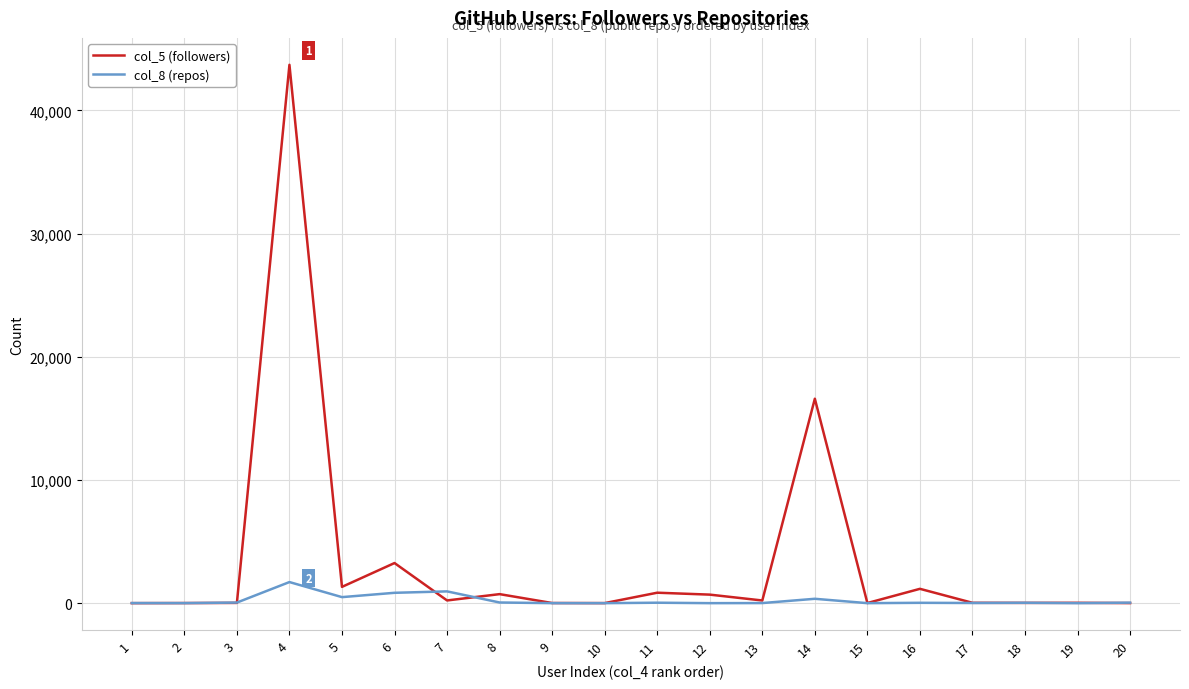

At which category is the sum across all series the highest?

4